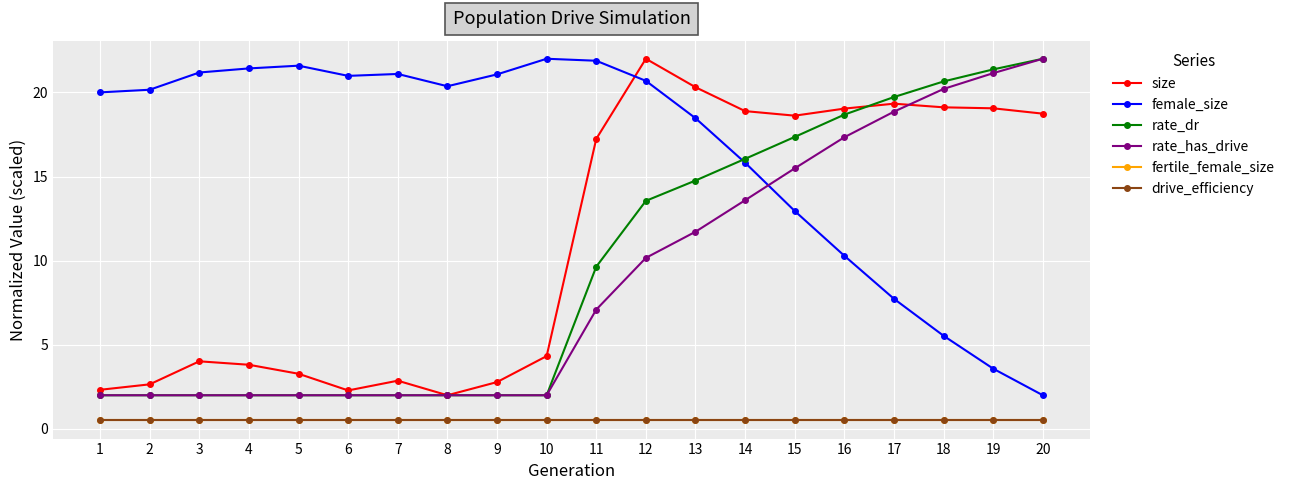

Read the female_size value at 6.

21.0